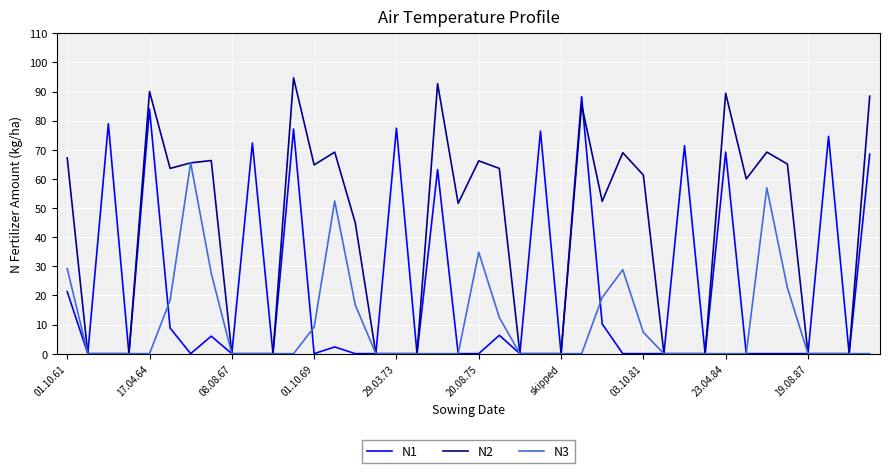

Which series has the largest range (max minus min)?

N2